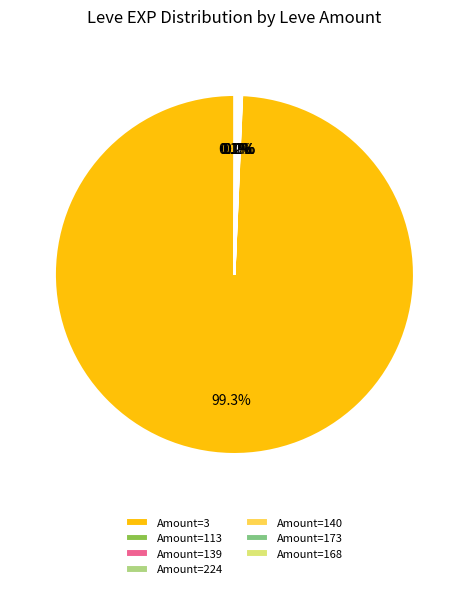

To the nearest percent, what is the average slice percentage?

14%